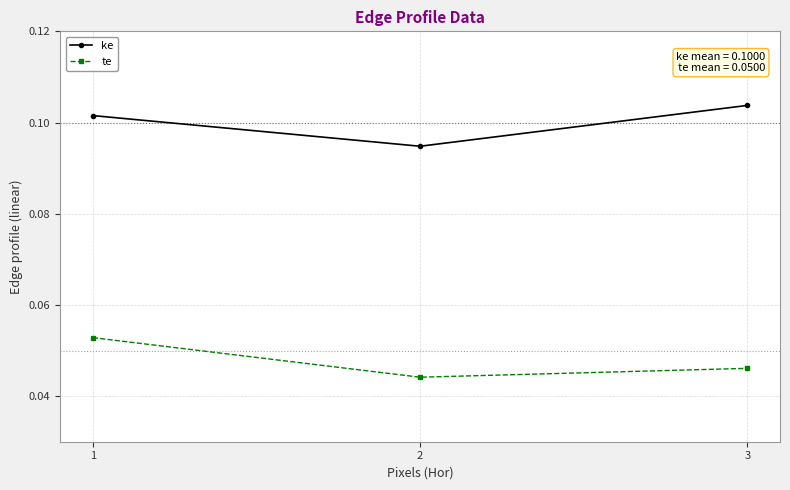

Is the value of ke at 3 greater than the value of te at 3?

Yes